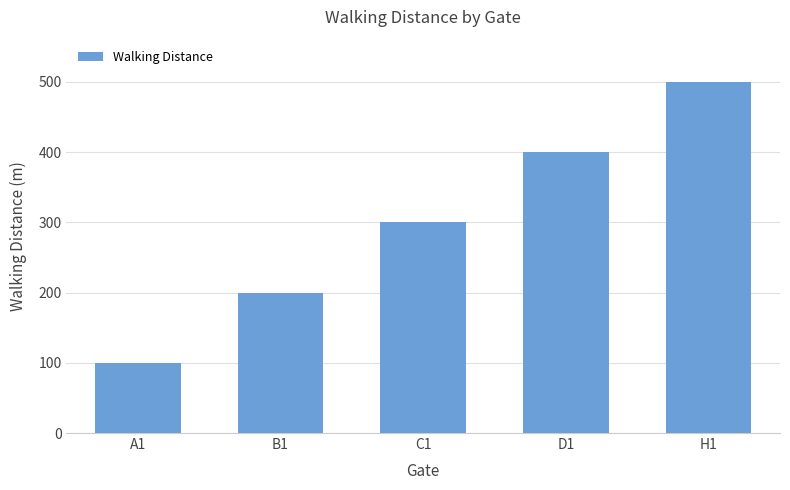

What is the value of the 2nd bar from the left?

200